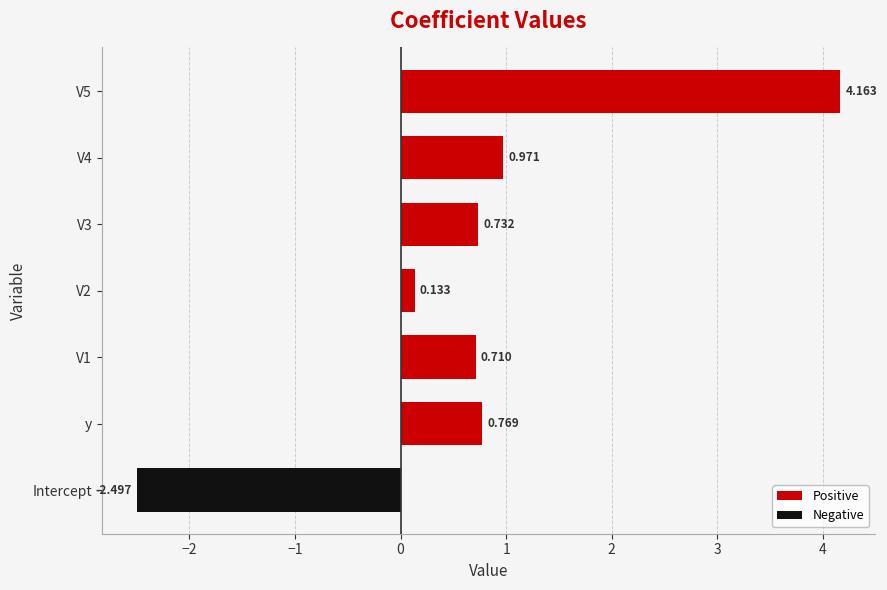

What is the smallest value displayed?

-2.5